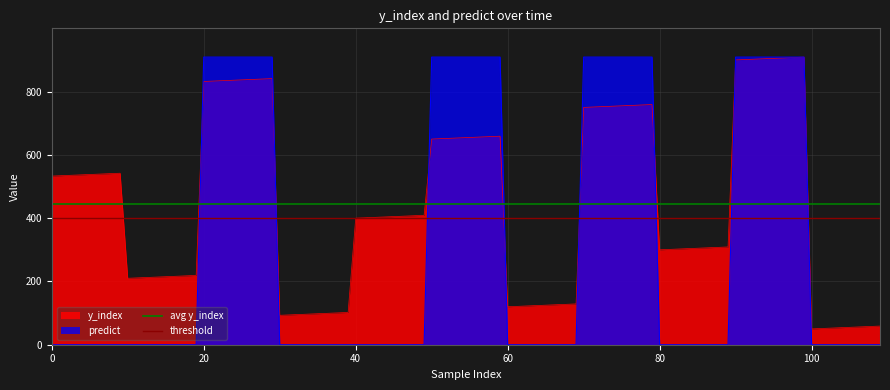

What is the maximum value for y_index?

909